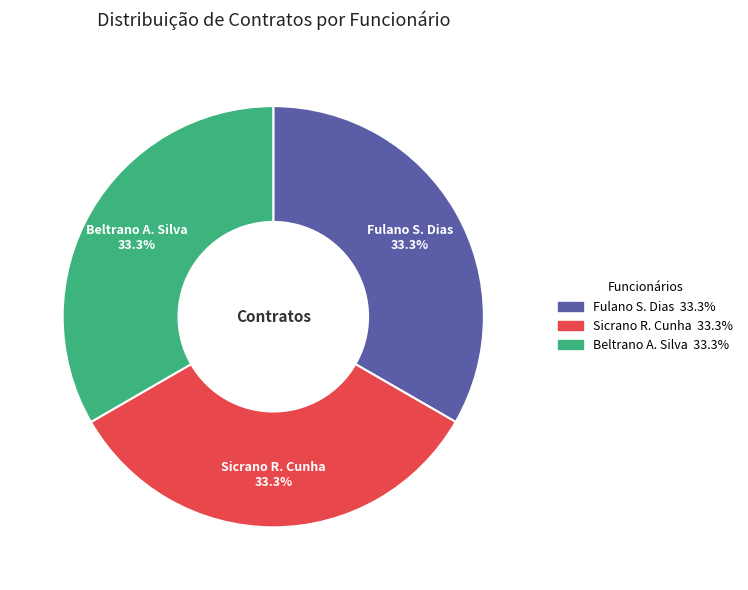

What portion of the pie excludes Sicrano R. Cunha?

66.7%